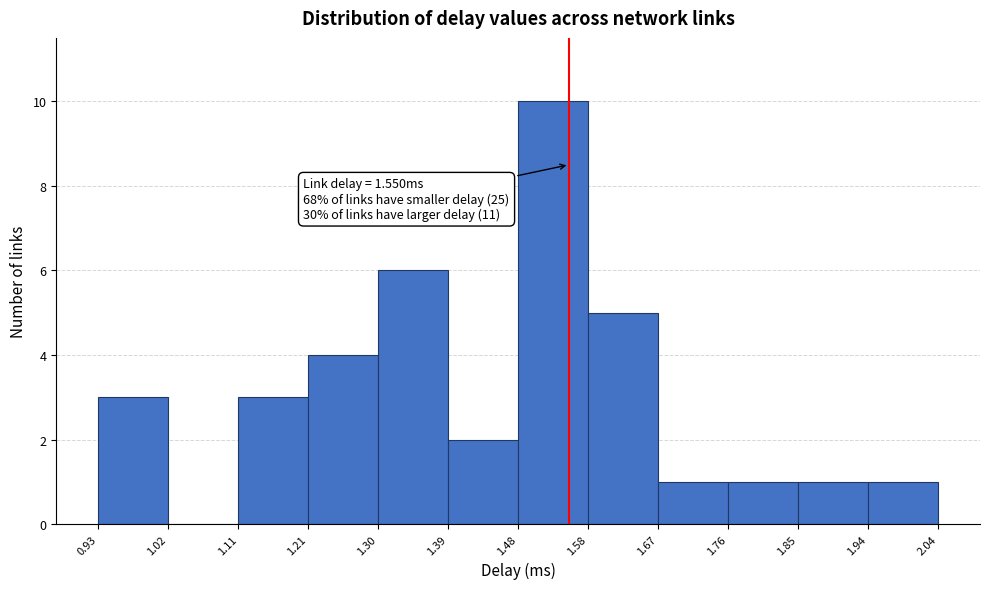

Which range on the x-axis has the tallest bar?

1.48 to 1.58